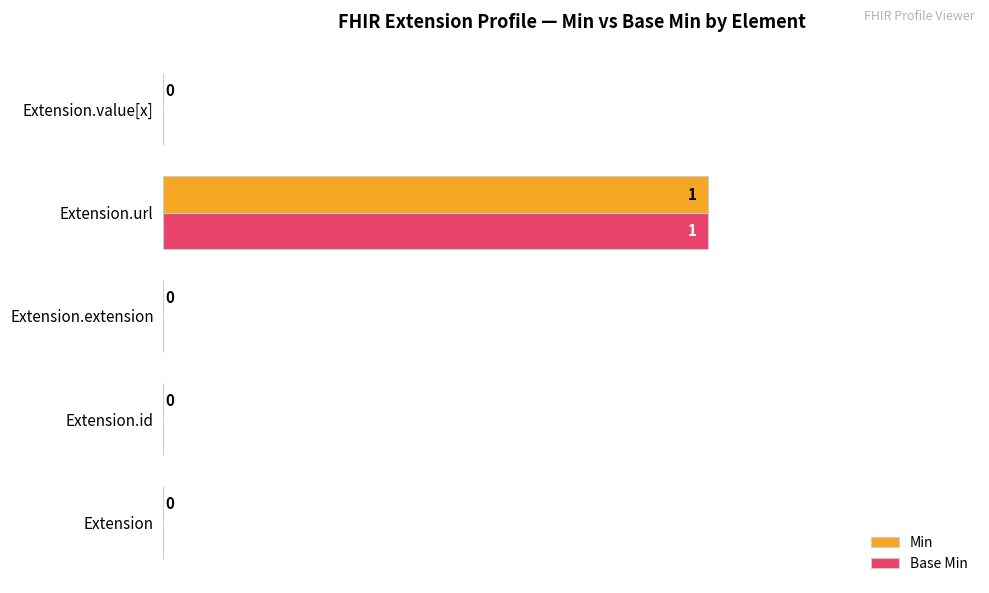

Is it true that Min equals 0 at Extension.extension?

True